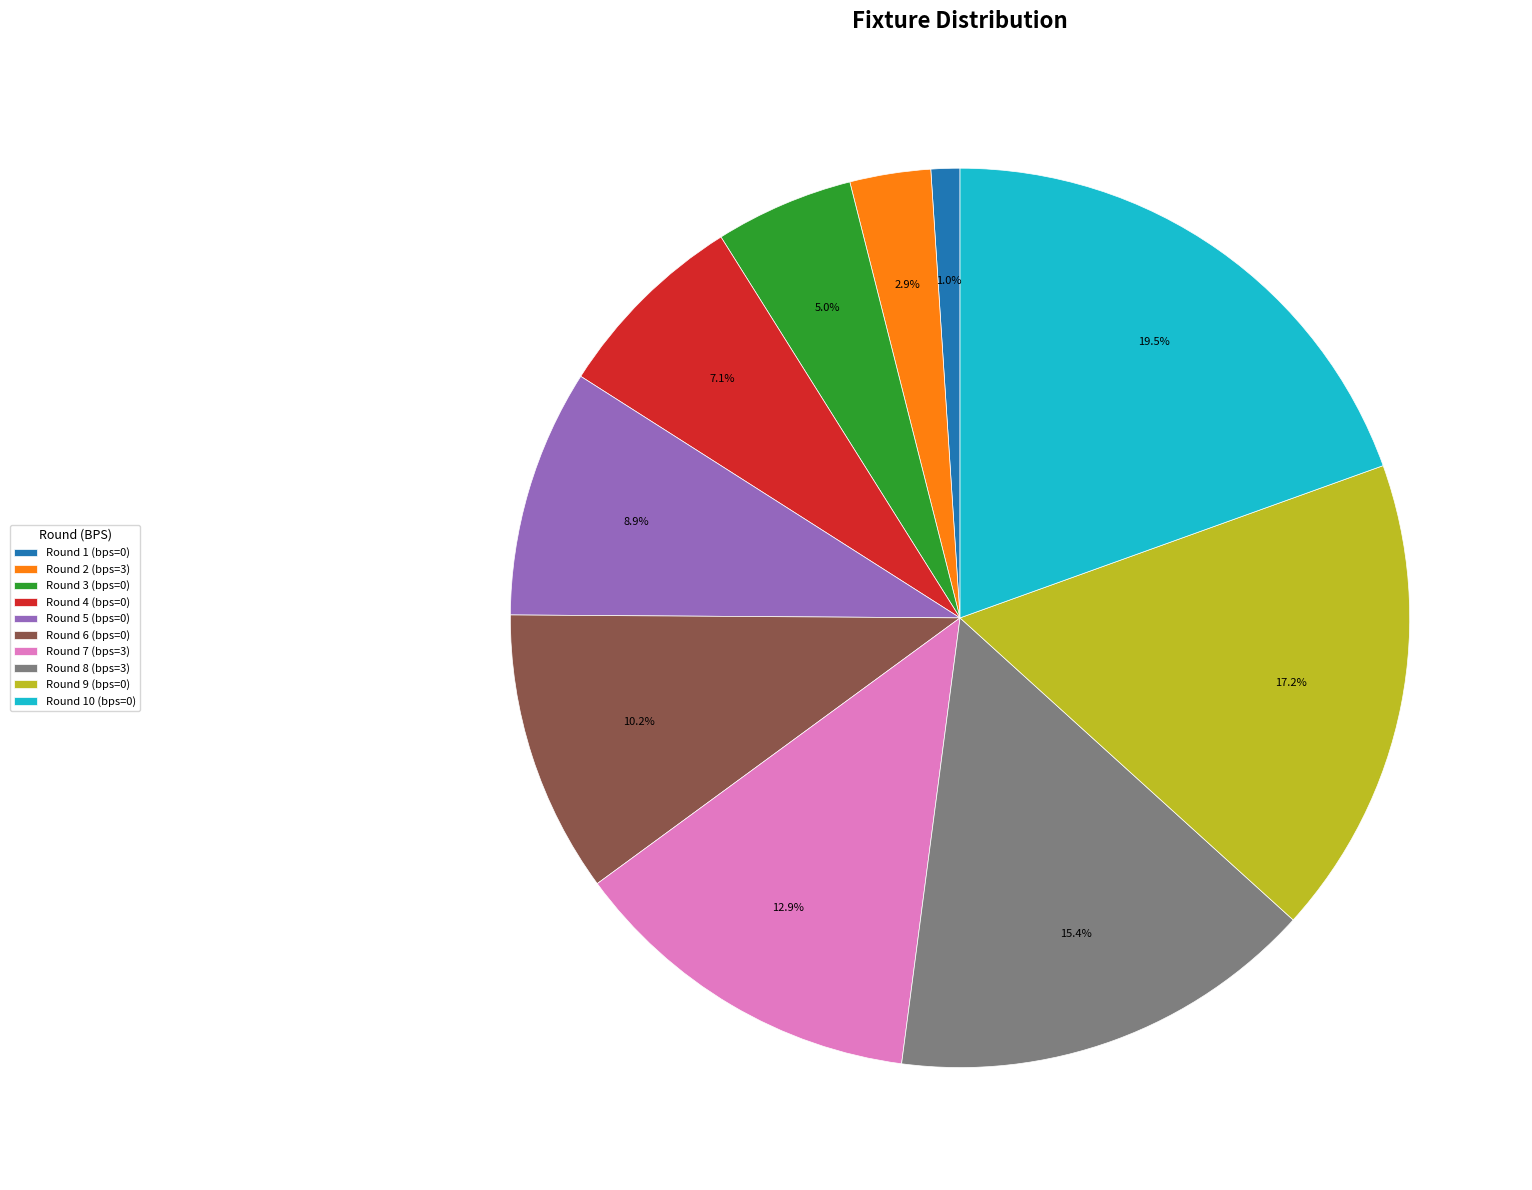

How many segments does this pie chart have?

10